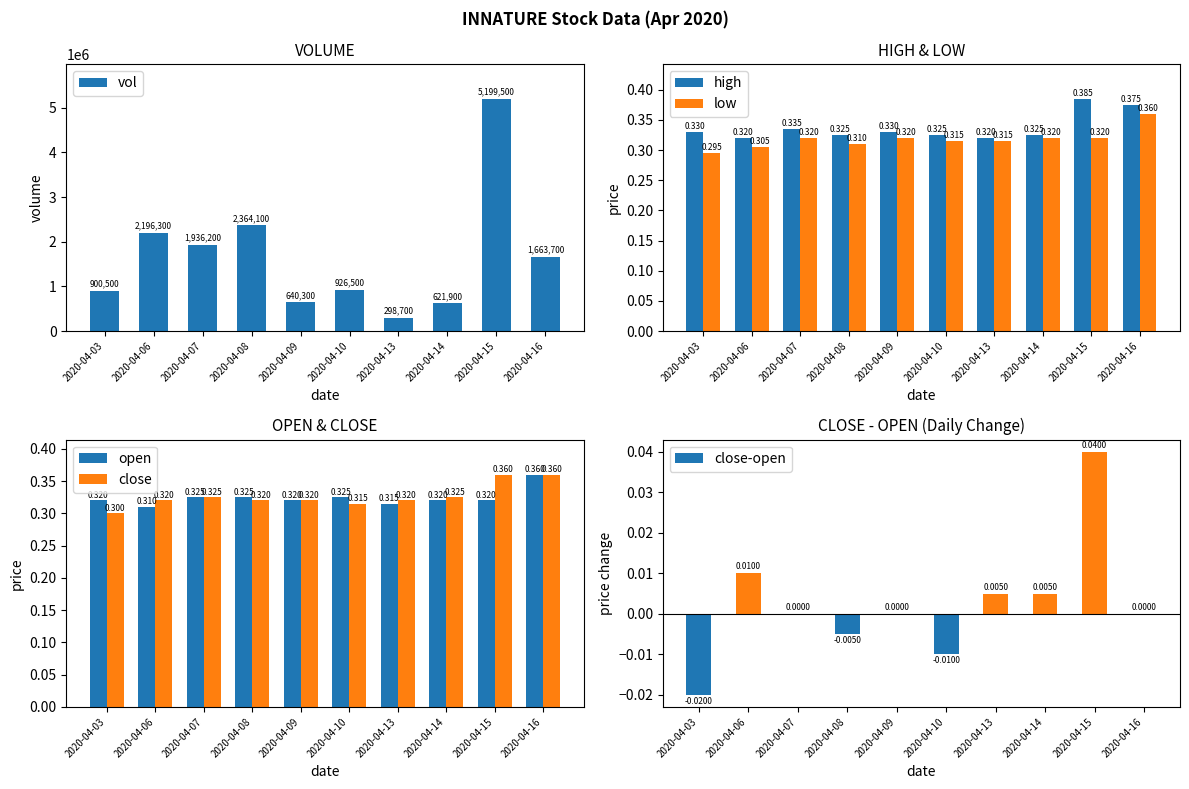

What is the sum of the open values at 2020-04-10 and 2020-04-16?

0.7